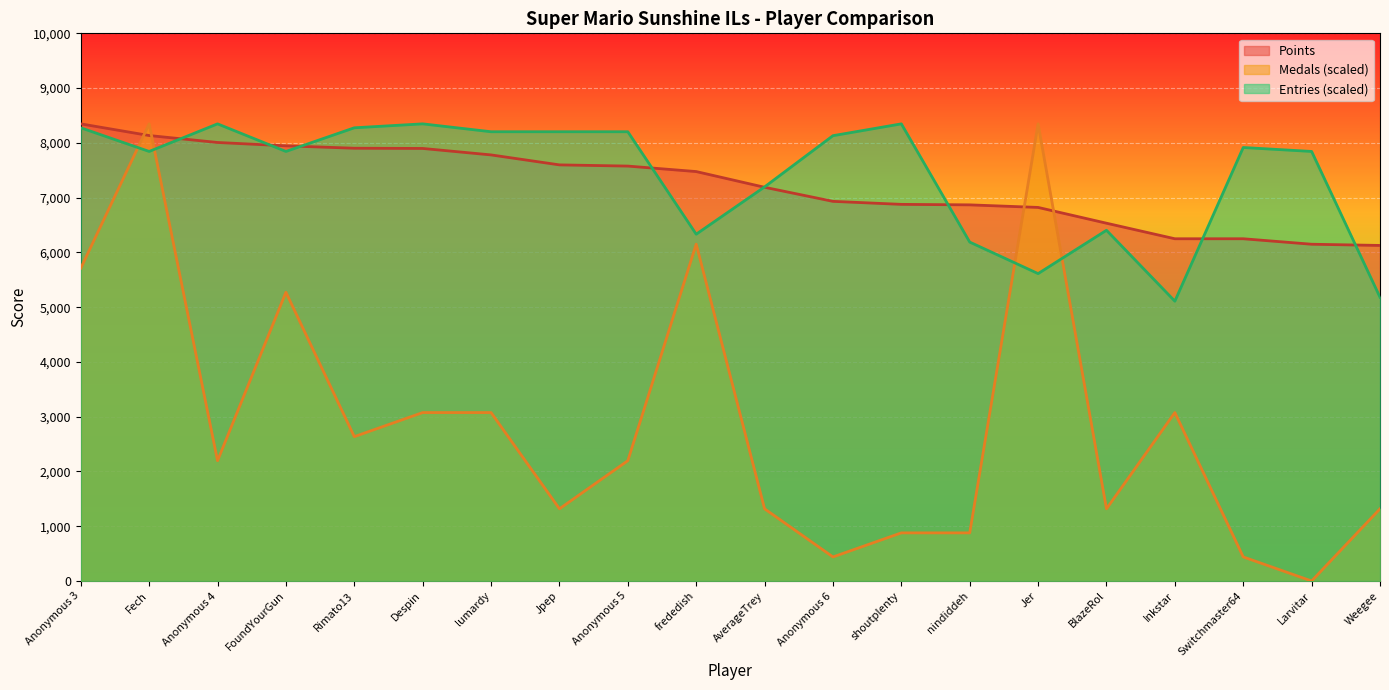

At Fech, list the series in order from smallest to largest.

Entries (scaled), Points, Medals (scaled)